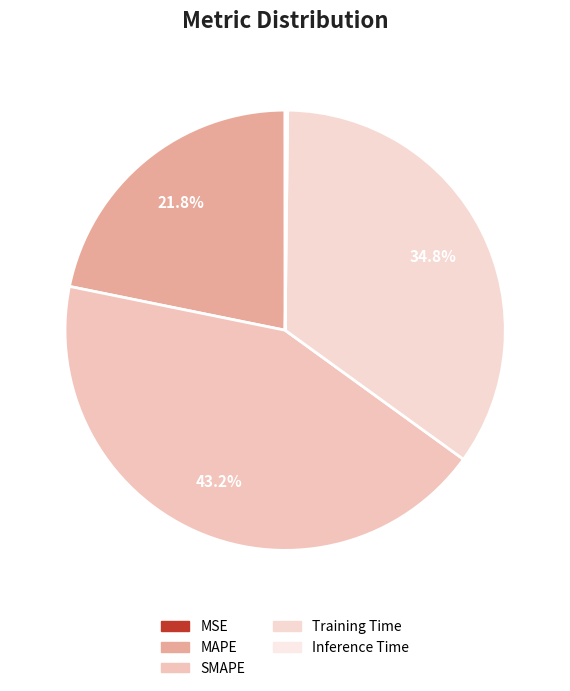

What percentage do Inference Time and Training Time together represent?

35.0%